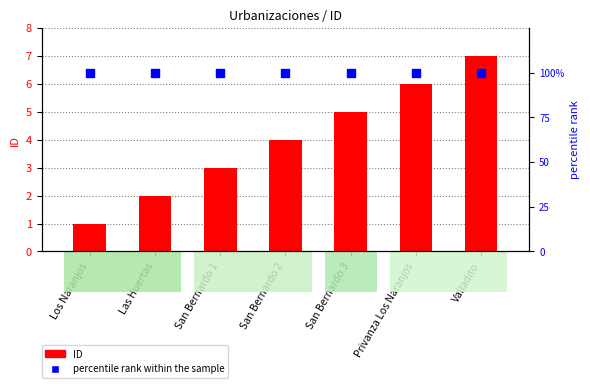

At how many categories does at least one series exceed 30?

7